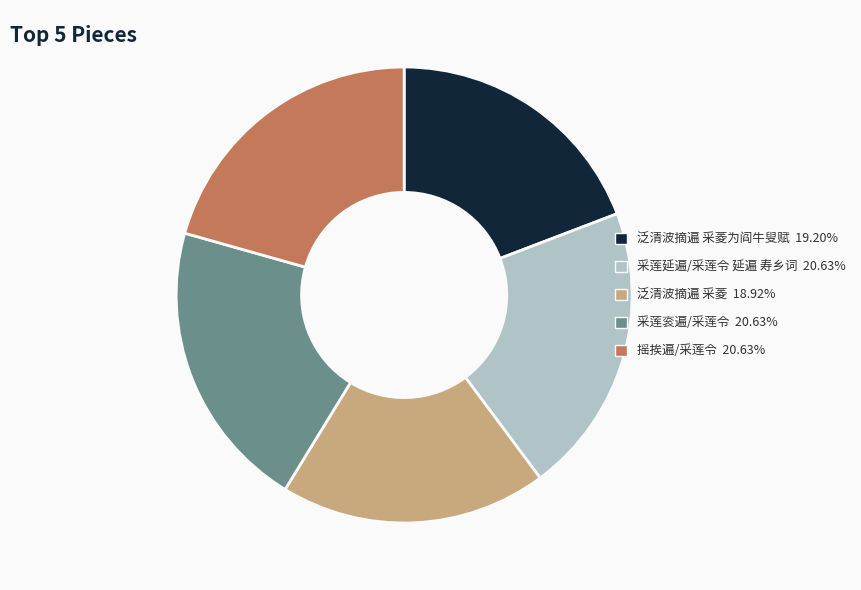

Is there a majority slice in this chart?

No